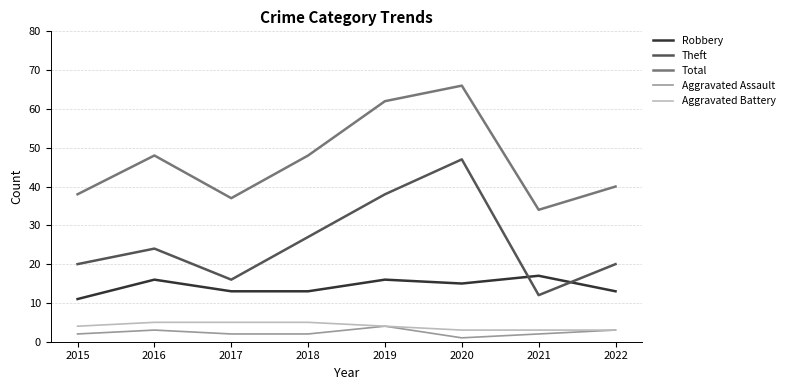

What is the lowest value of the Theft series?

12